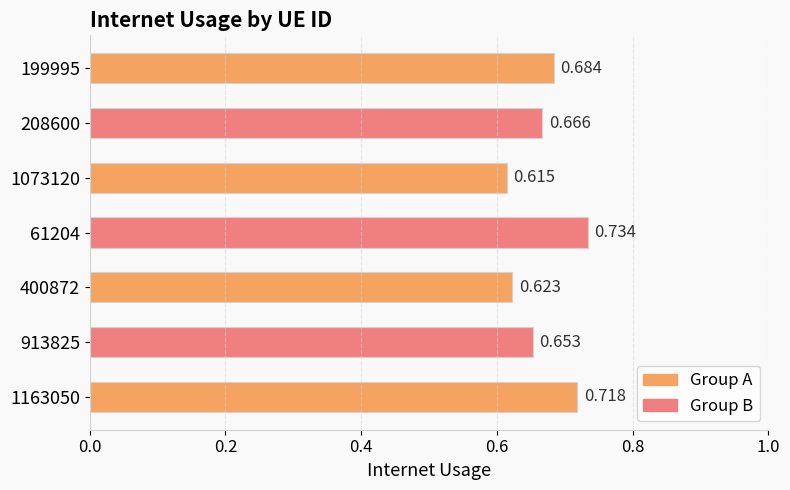

List the labels in order of value, smallest first.

1073120, 400872, 913825, 208600, 199995, 1163050, 61204